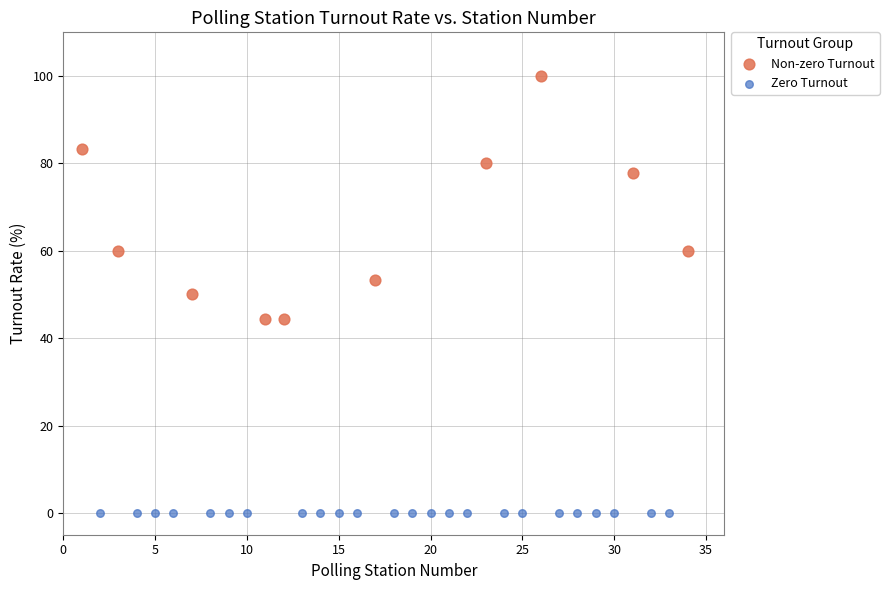

What are all the series names shown in the legend?

Non-zero Turnout, Zero Turnout